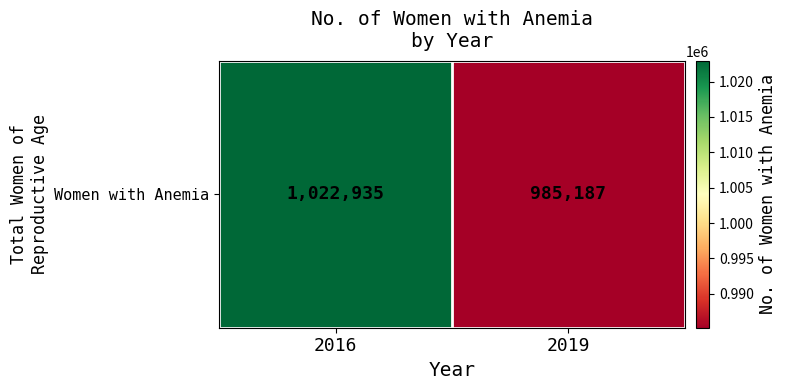

What is the sum of all values?

2008121.8